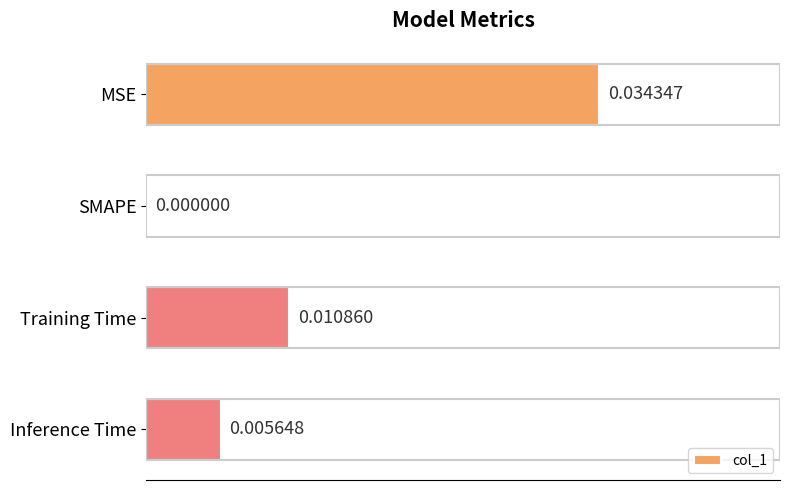

Where is the data nearest to the value 0?

SMAPE